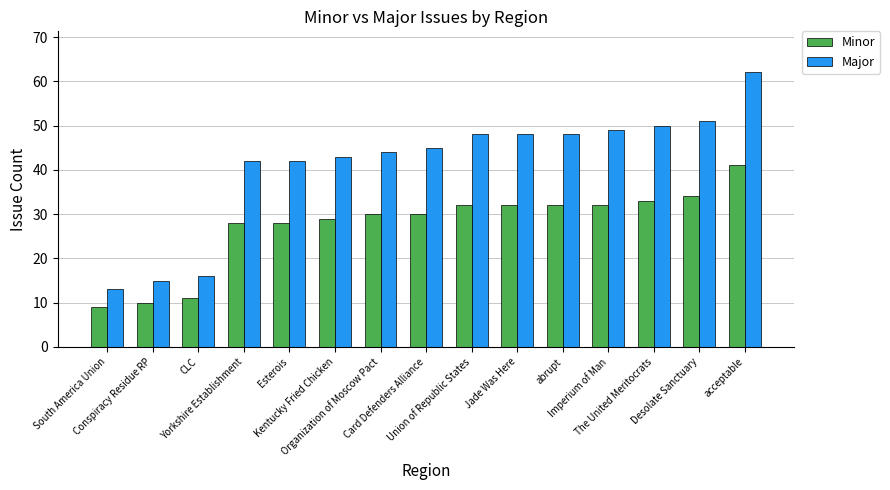

How many groups of bars are there?

15